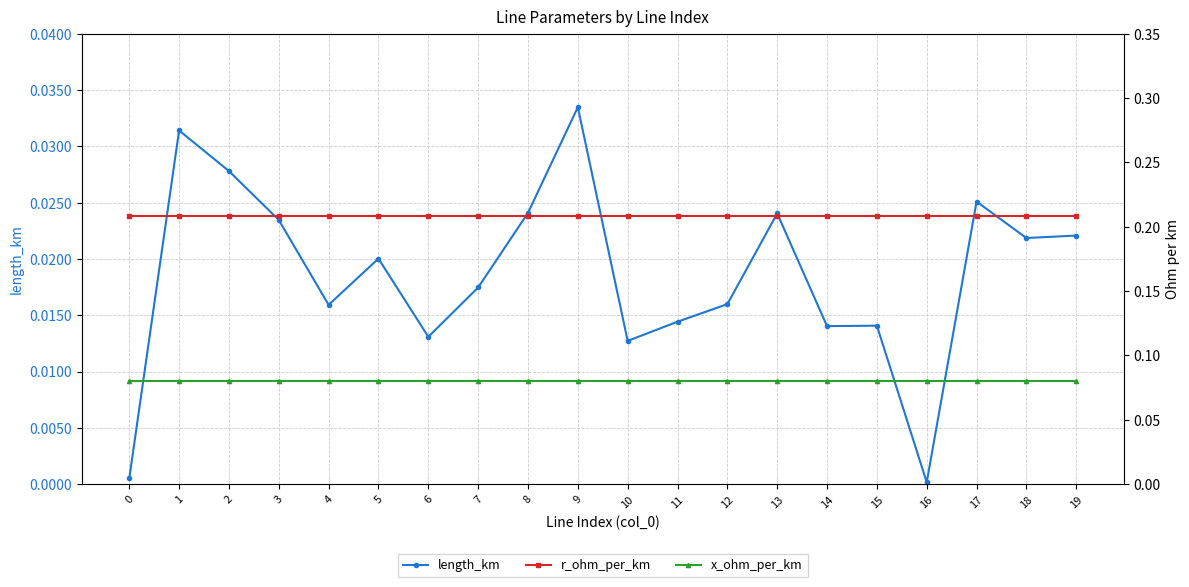

What is the sum of all length_km values?

0.4